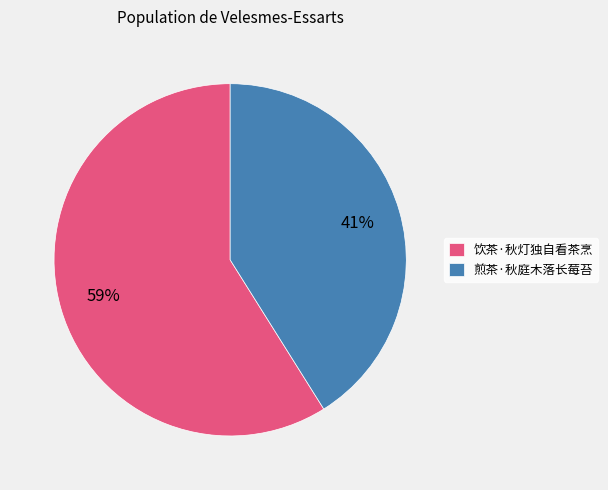

Rank the categories by value from highest to lowest.

饮茶·秋灯独自看茶烹, 煎茶·秋庭木落长莓苔